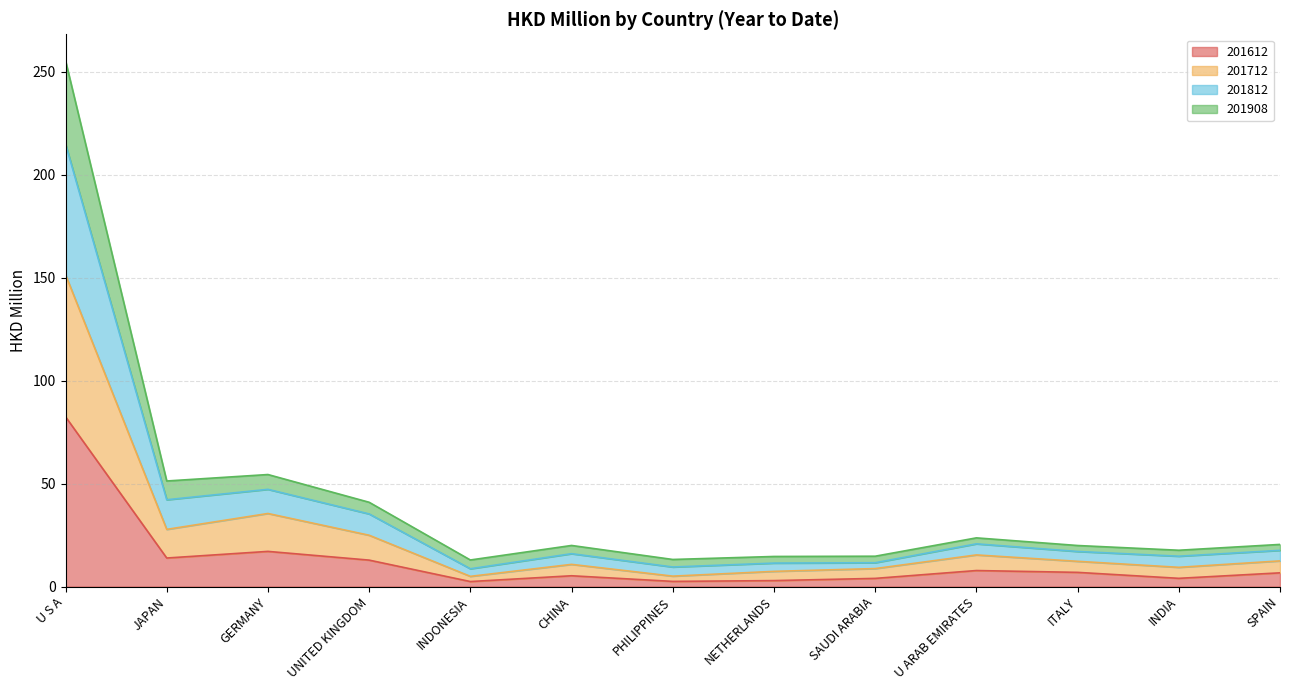

How many lines are shown in the chart?

4